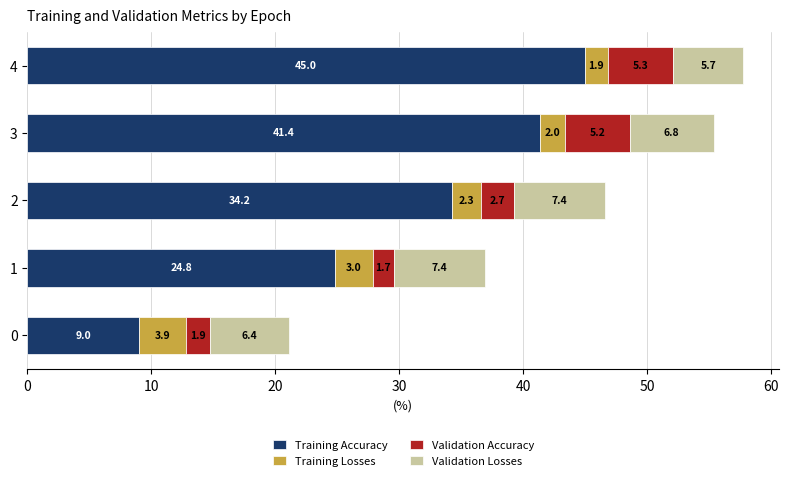

What is the difference between the maximum and second lowest values in the Training Accuracy series?

20.2